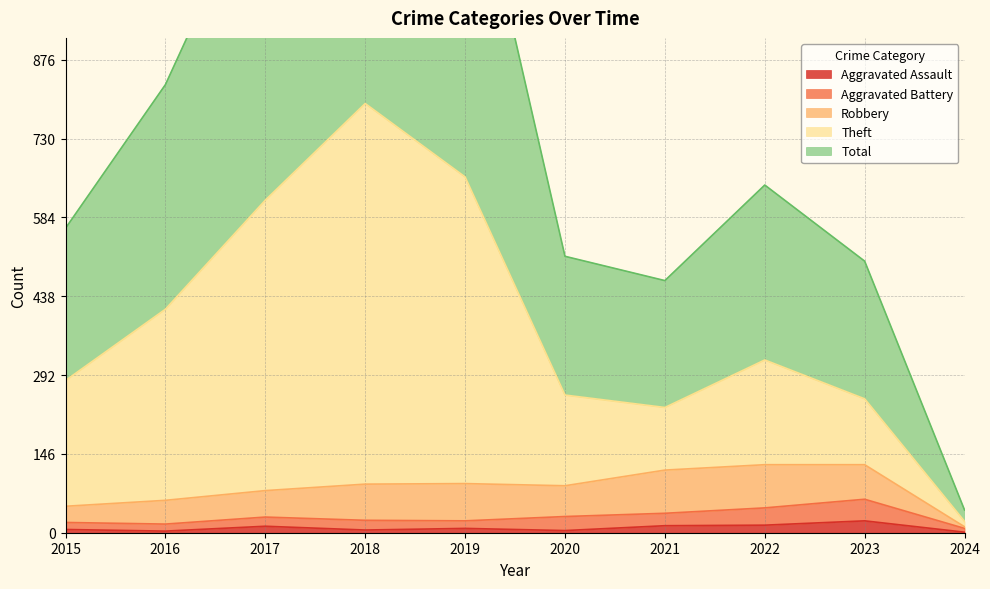

At which category is the sum across all series the highest?

2018